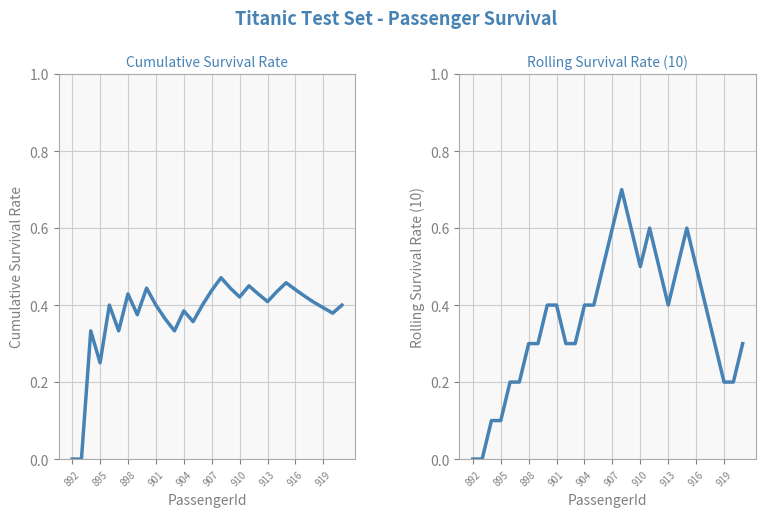

The value of Cumulative Survival Rate at 26 is 0.4. True or false?

True